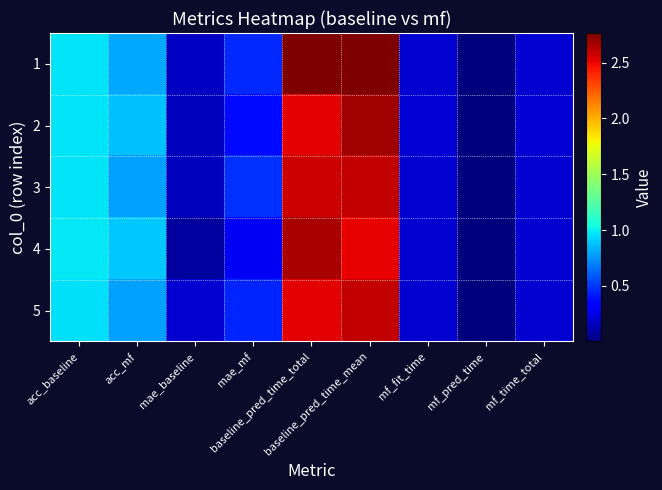

Rank the series at mae_baseline from highest to lowest value.

5, 1, 2, 3, 4